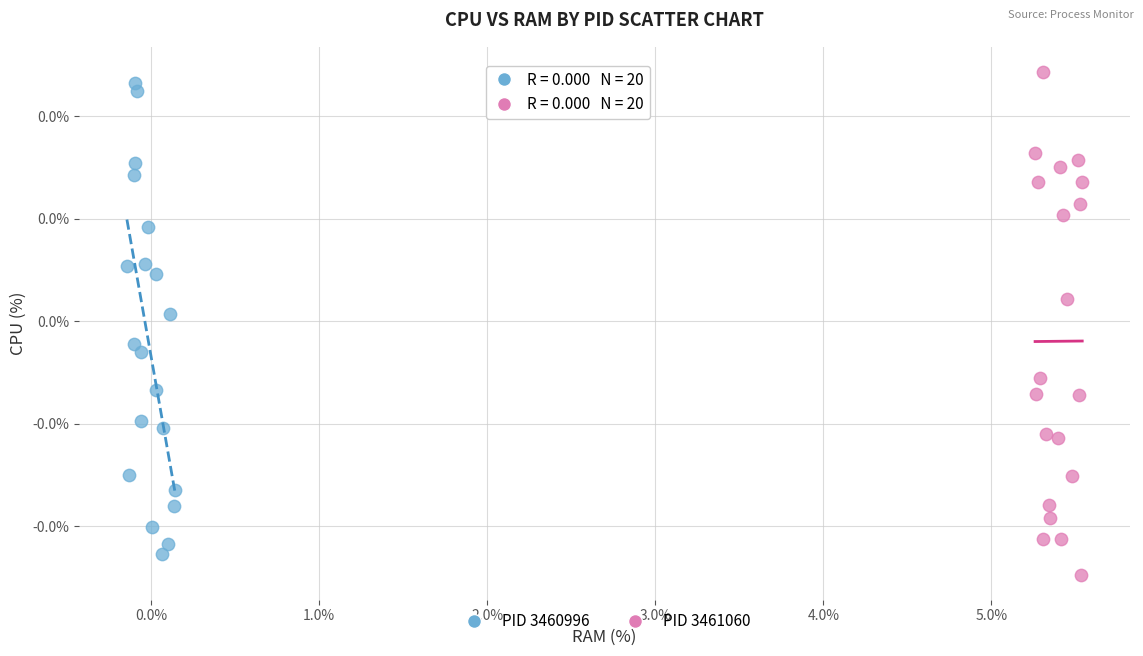

Which series has the widest spread of Y values?

PID 3461060